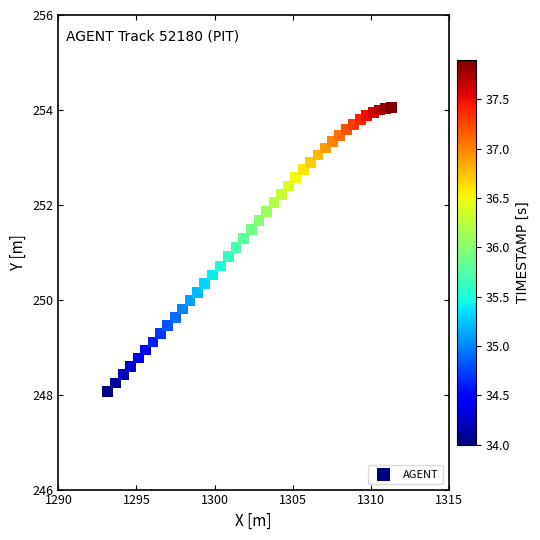

What is the range of X values (max minus min)?

18.2